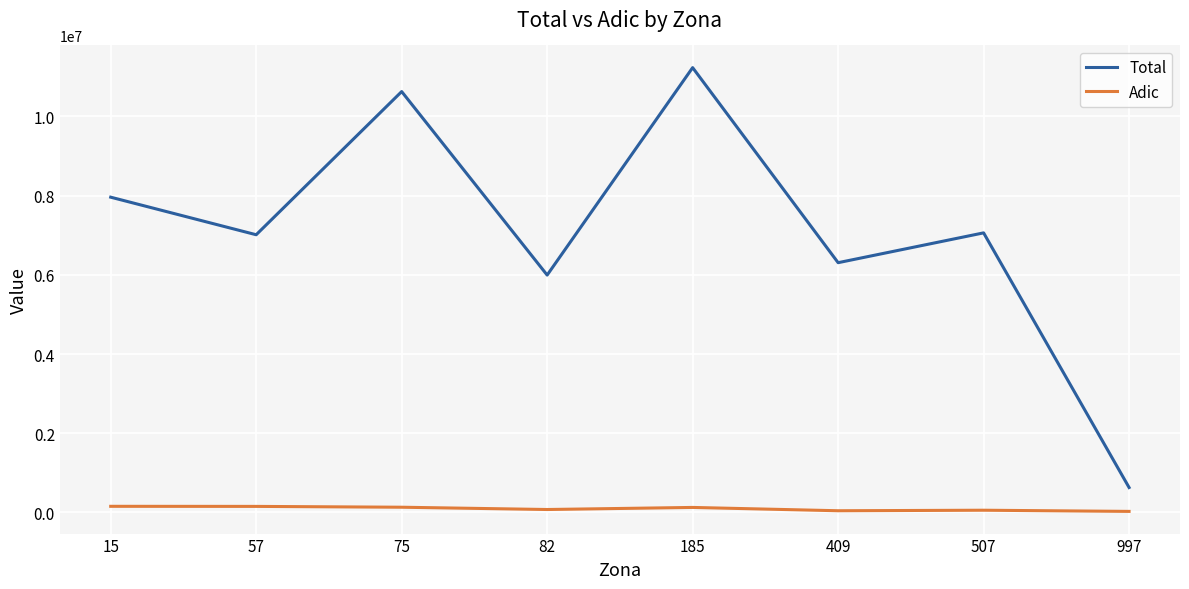

What is the maximum value for Total?

11228716.7